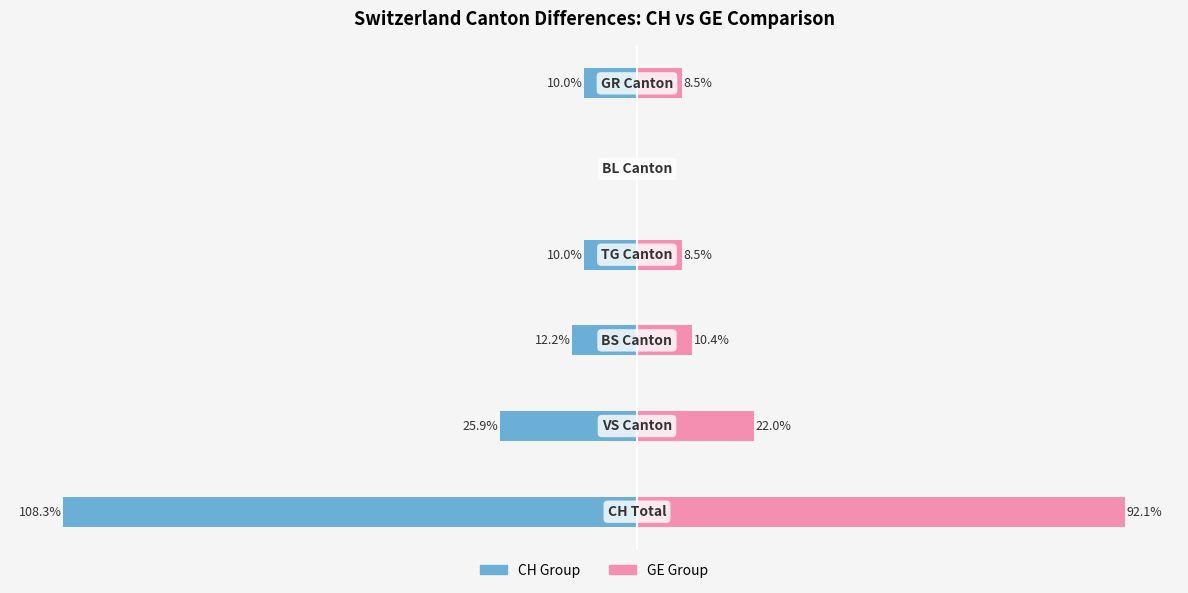

Reading left to right, what are all the values shown in this chart?

CH Group: -108.3	-25.9	-12.2	-10.0	0.0	-10.0
GE Group: 92.1	22.0	10.4	8.5	0.0	8.5